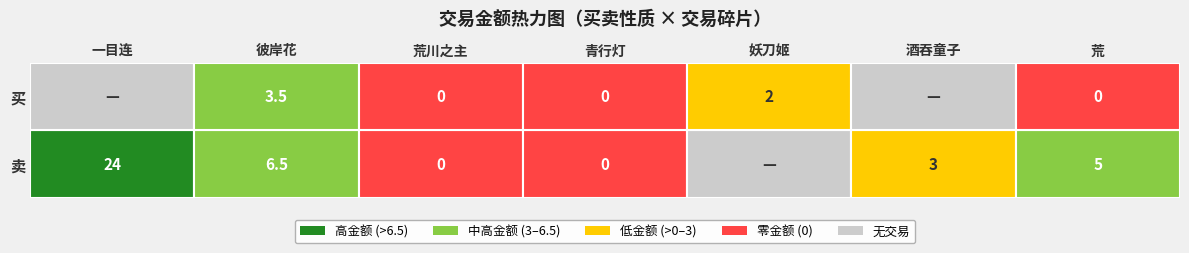

Read the 卖 value at 5.

3.0